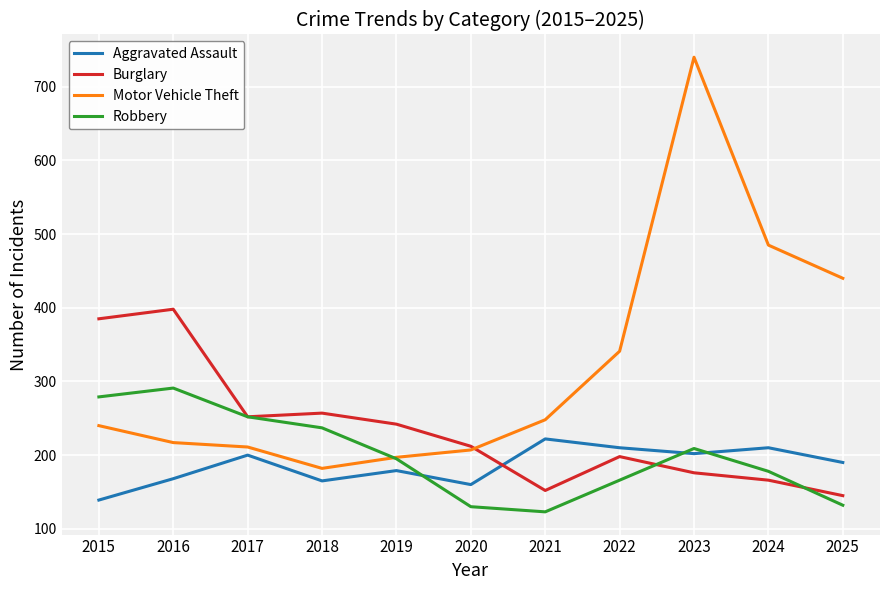

List the series in order of their peak value, highest first.

Motor Vehicle Theft, Burglary, Robbery, Aggravated Assault